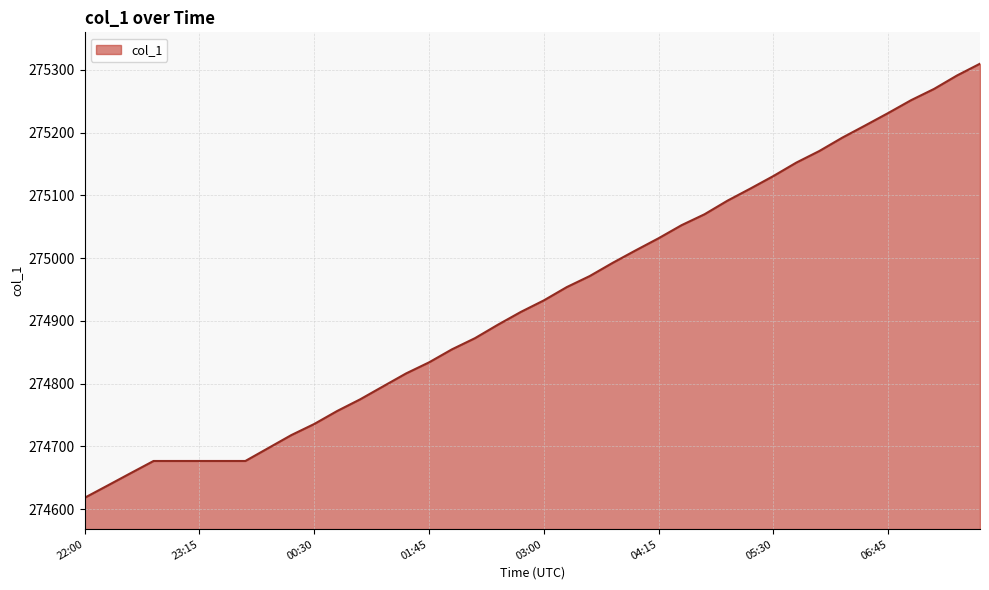

How many values are below 274932?

20